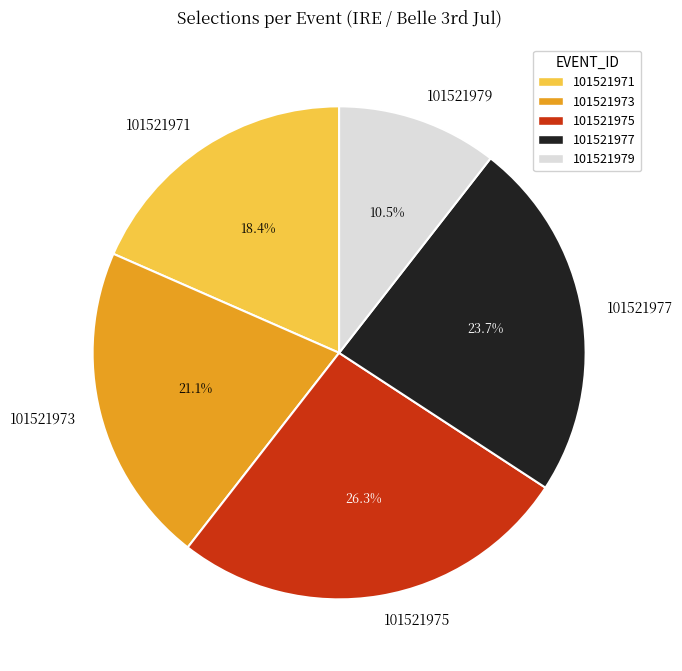

True or false: 101521979 accounts for 17% of the total.

False